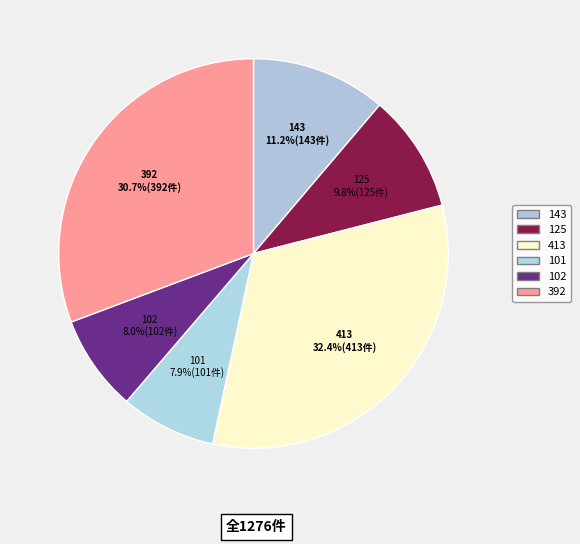

To the nearest percent, what is the average slice percentage?

17%